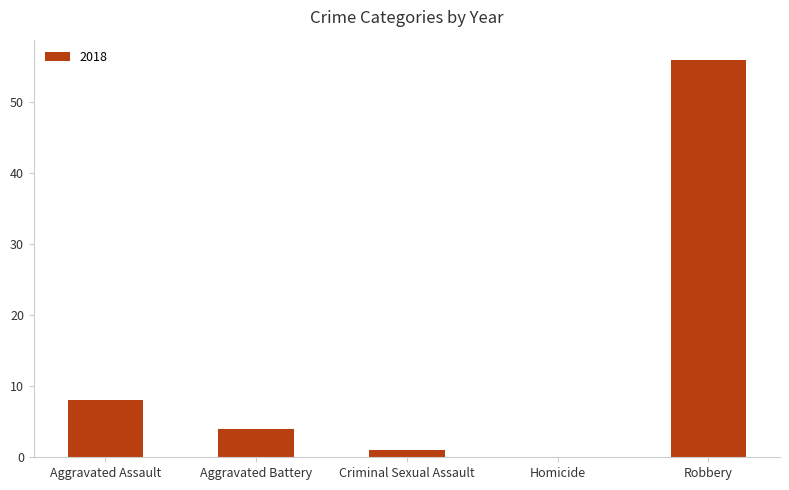

True or false: the data shows 26 at Homicide.

False